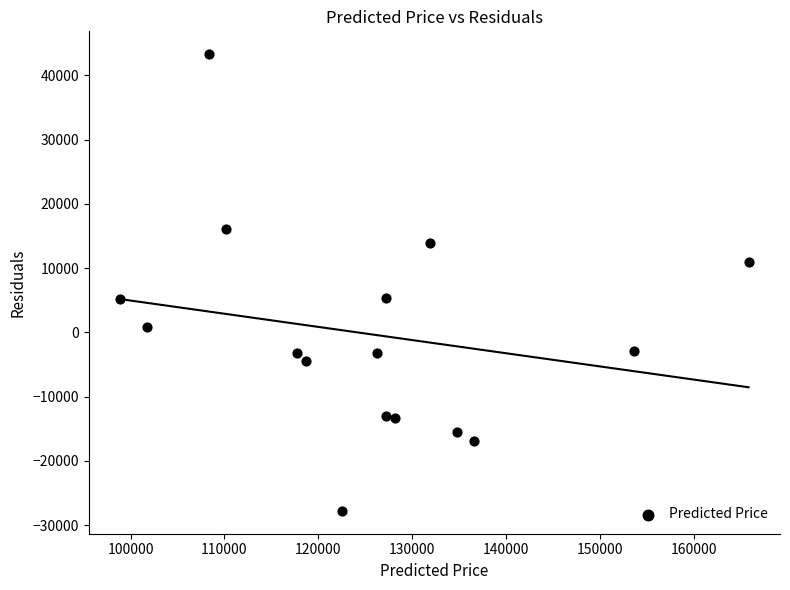

What is the range of Y values (max minus min)?

71053.6